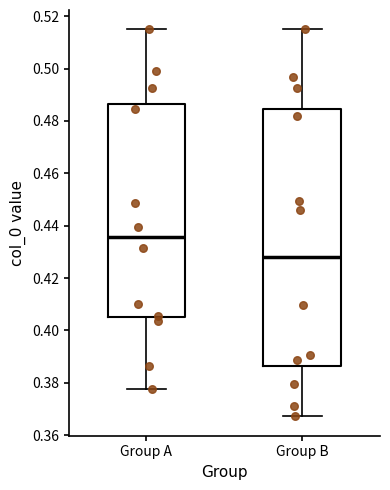

Which box is the tallest, from its lower edge to its upper edge?

Group B